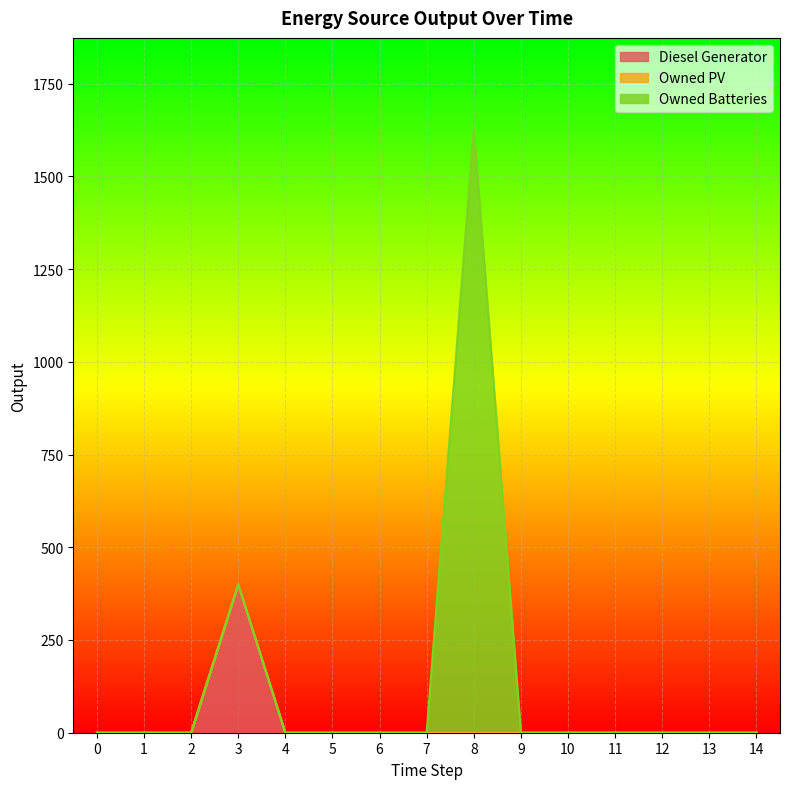

True or false: Owned PV and Diesel Generator intersect in this chart.

False